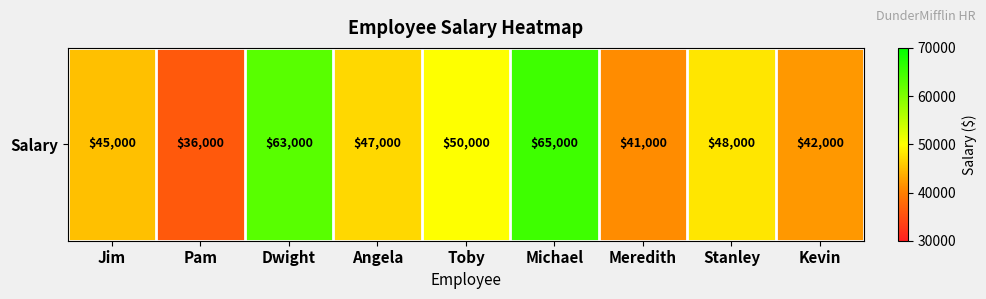

Count the number of data series in this chart.

1